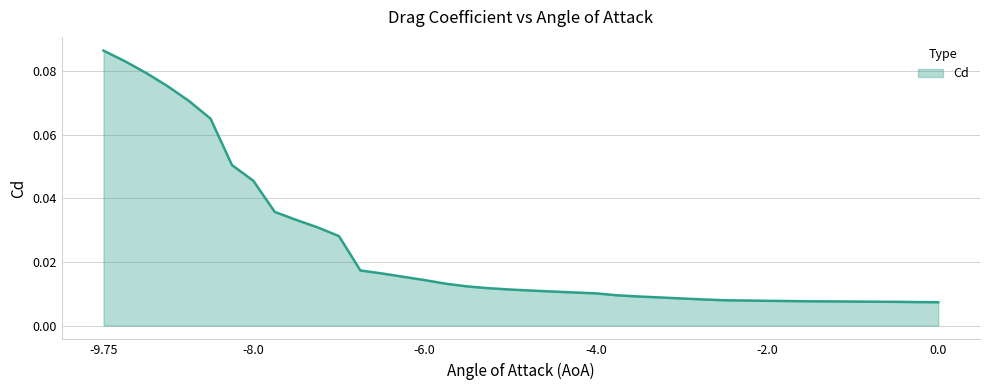

Rank the categories by value from highest to lowest.

-9.75, -9.5, -9.25, -9.0, -8.75, -8.5, -8.25, -8.0, -7.75, -7.5, -7.25, -7.0, -6.75, -6.5, -6.25, -6.0, -5.75, -5.5, -5.25, -5.0, -4.75, -4.5, -4.25, -4.0, -3.75, -3.5, -3.25, -3.0, -2.75, -2.5, -2.25, -2.0, -1.75, -1.5, -1.25, -1.0, -0.75, -0.5, -0.25, 0.0